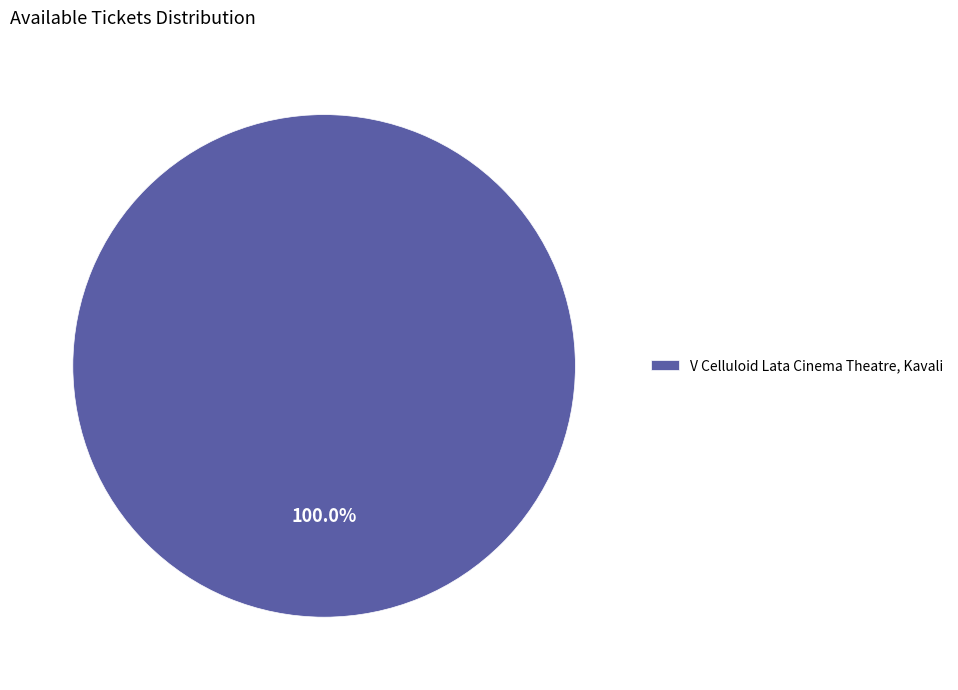

Rank the categories by value from highest to lowest.

V Celluloid Lata Cinema Theatre, Kavali